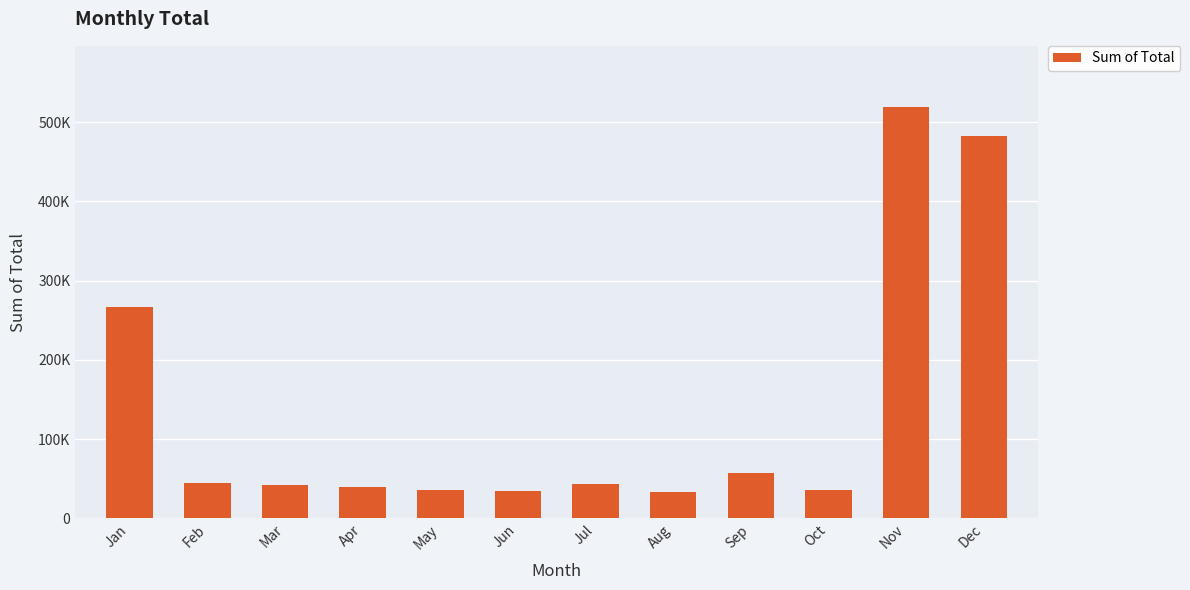

Which category has the lowest value across all series?

Aug